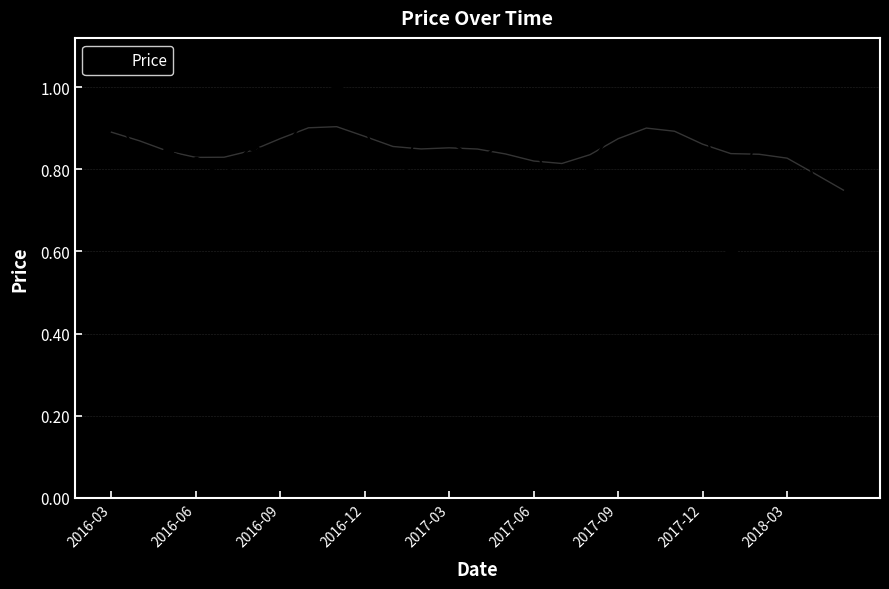

What is the lowest value of the Price series?

0.6